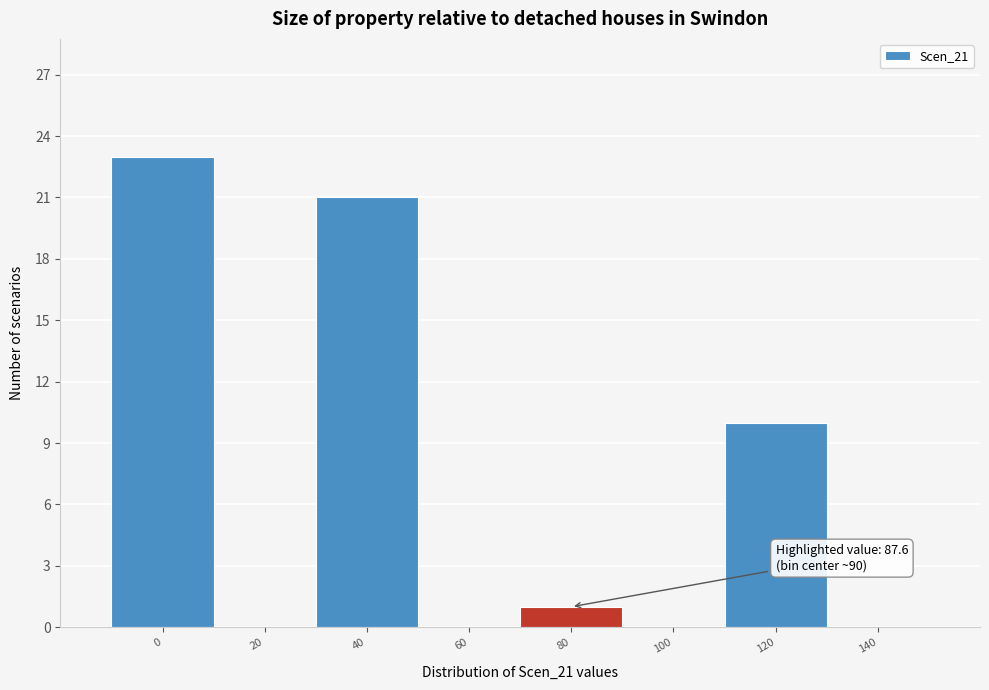

Reading right to left, list all the values displayed in this chart.

140=0	120=10	100=0	80=1	60=0	40=21	20=0	0=23